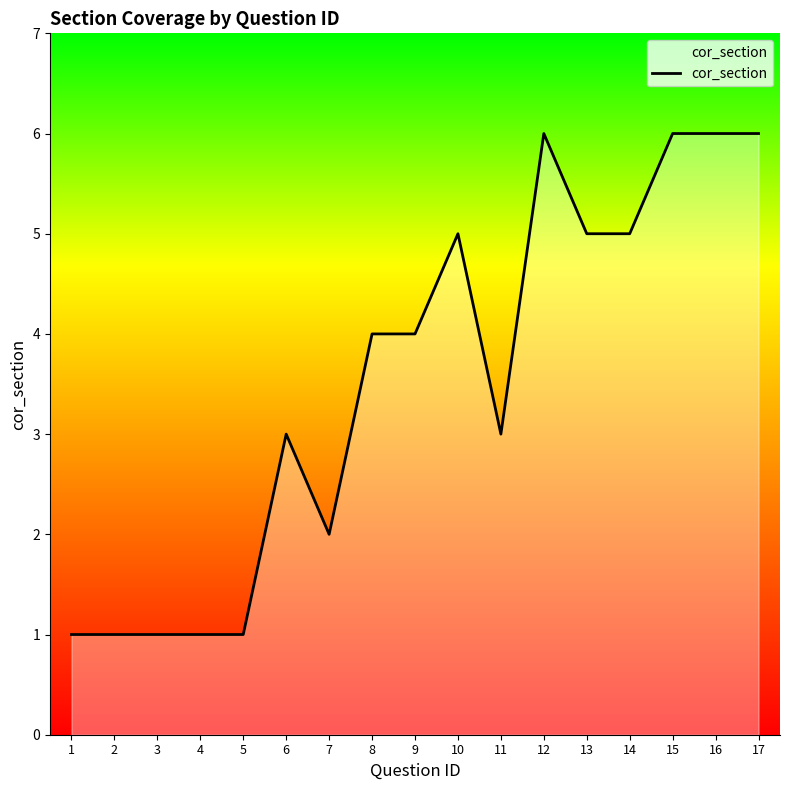

Reading right to left, transcribe all the data shown in this chart.

6	6	6	5	5	6	3	5	4	4	2	3	1	1	1	1	1